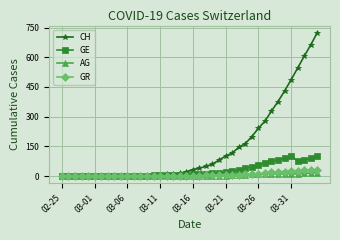

At how many categories does at least one series exceed 470?

5